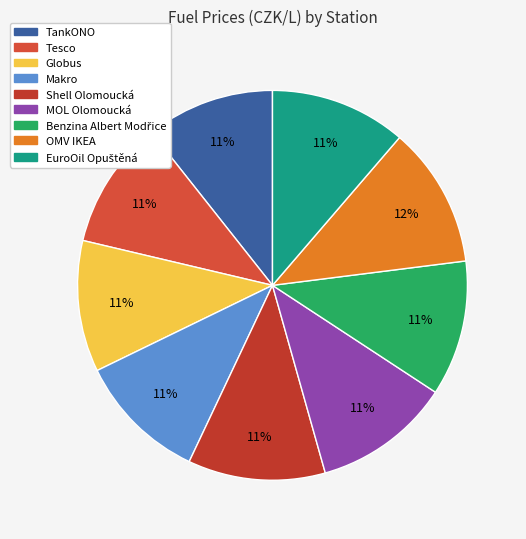

To the nearest percent, what is the difference between the largest and smallest slice percentages?

1%